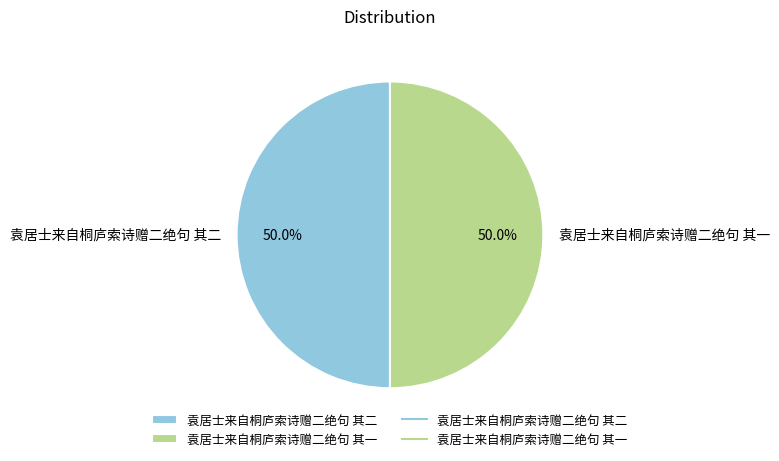

To the nearest percent, what percentage of the pie is 袁居士来自桐庐索诗赠二绝句 其二?

50%